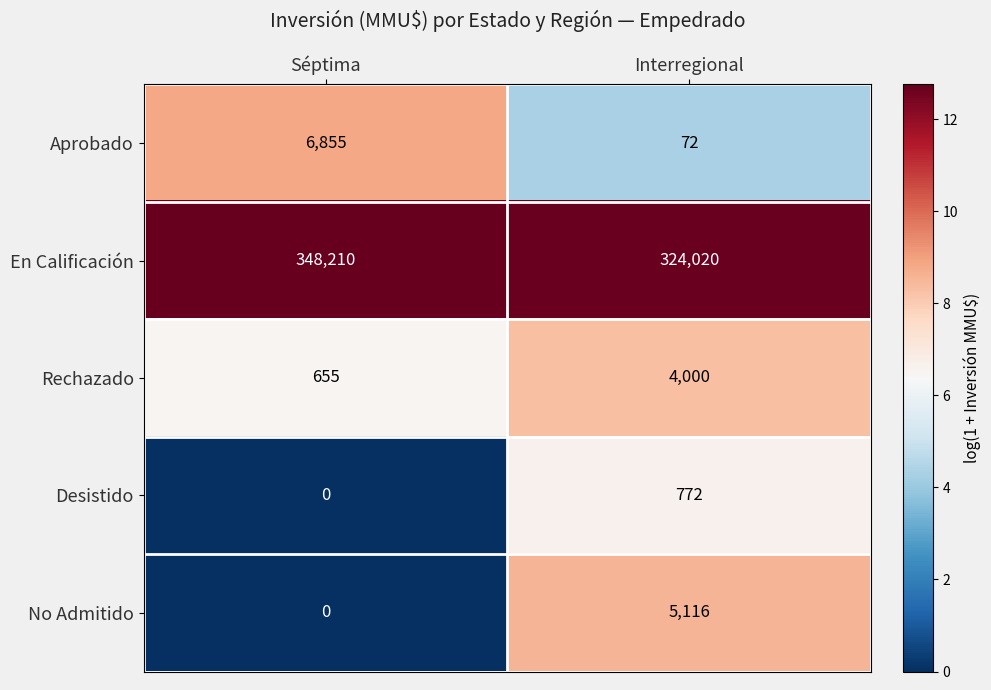

Which series has the largest total across all categories?

En Calificación